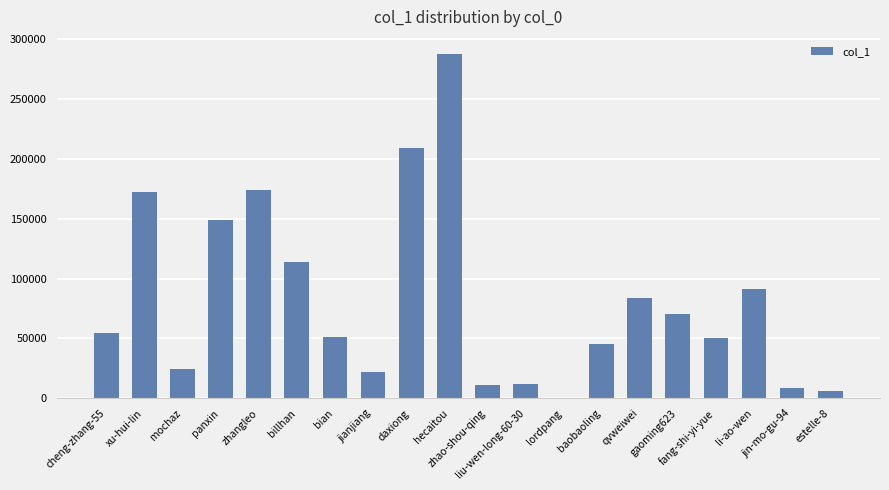

Reading right to left, what are all the values shown in this chart?

5725	8455	91112	50376	70692	83680	45681	502	11557	11240	287382	209313	22119	51524	113962	173870	148776	24313	172631	54407